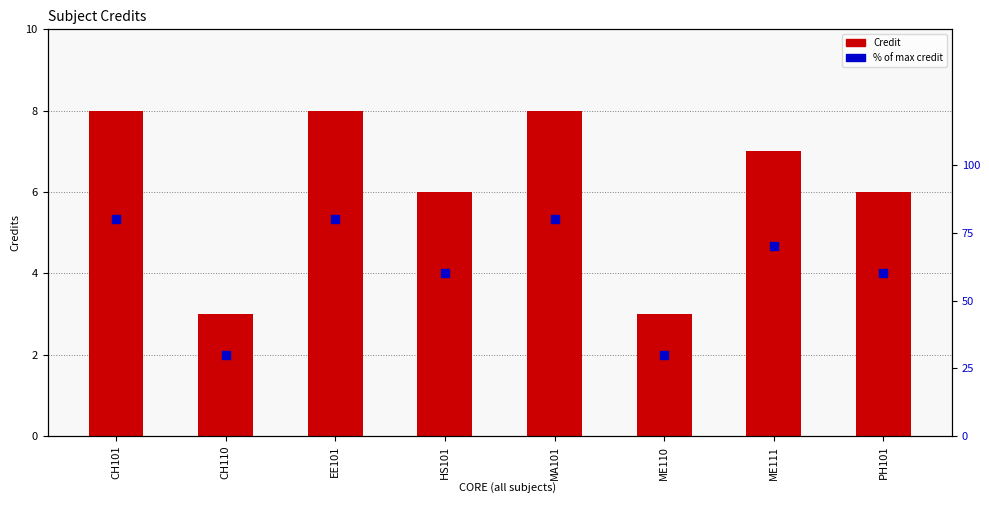

Which series contains the lowest Y value?

Credit